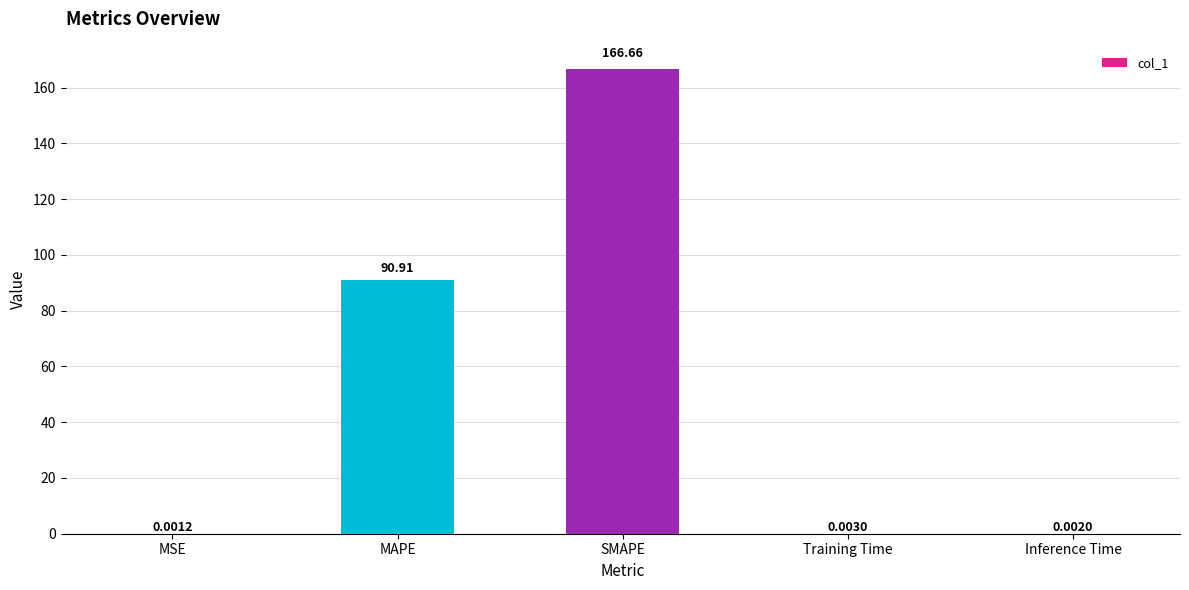

What is the change in value from SMAPE to Inference Time?

-166.7